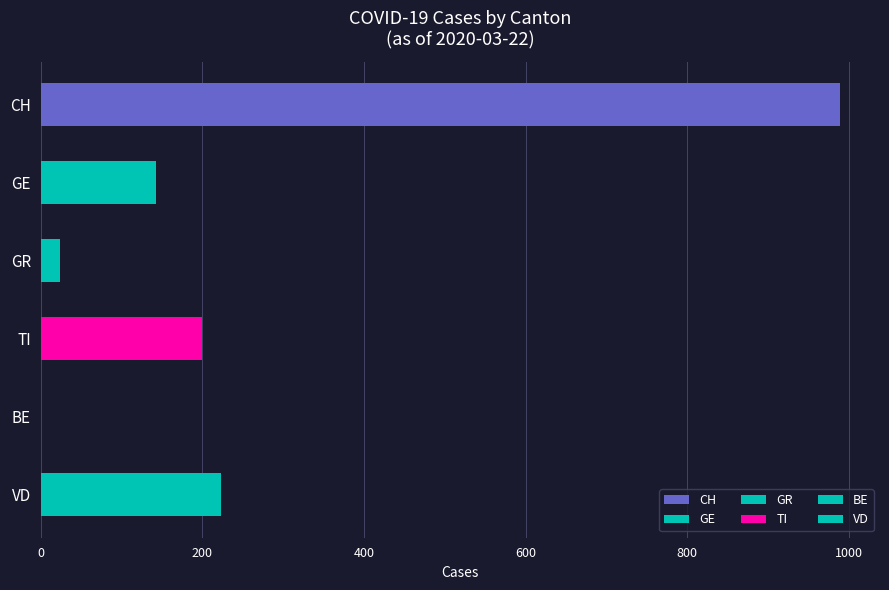

What is the change in value from CH to GR?

-965